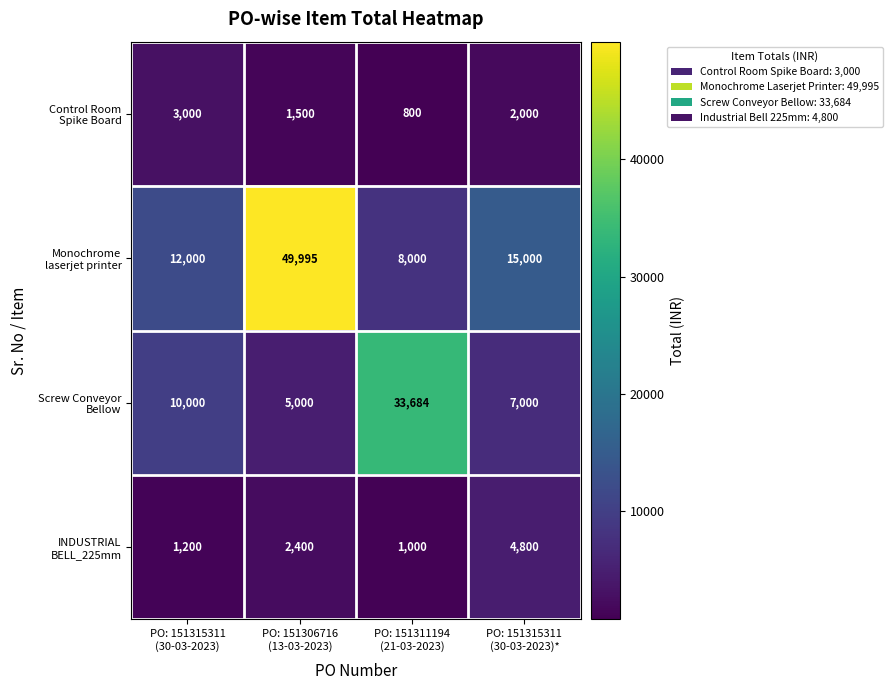

What is the maximum value shown in the chart?

49995